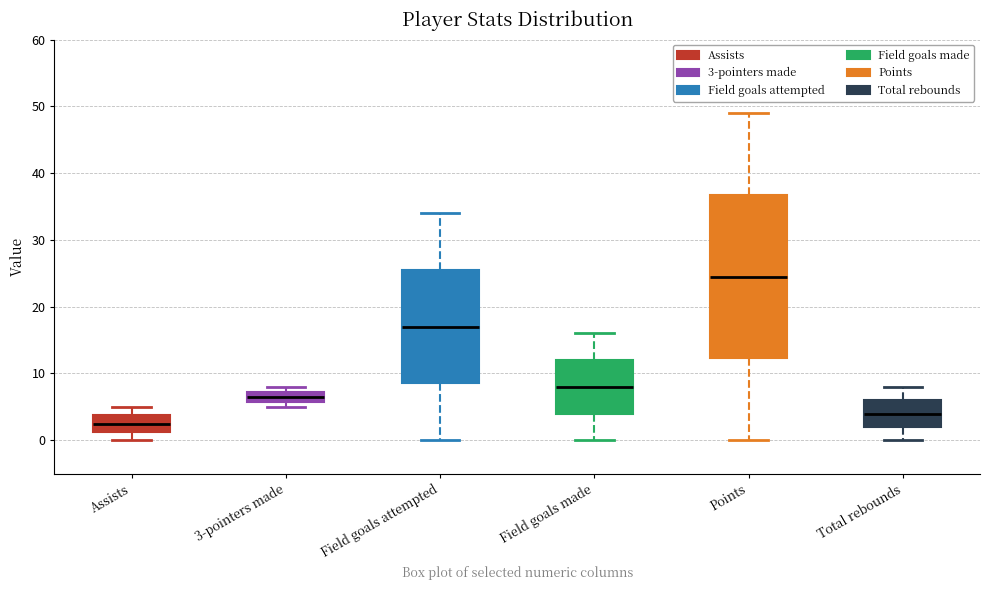

Which box's median line is the lowest?

Assists